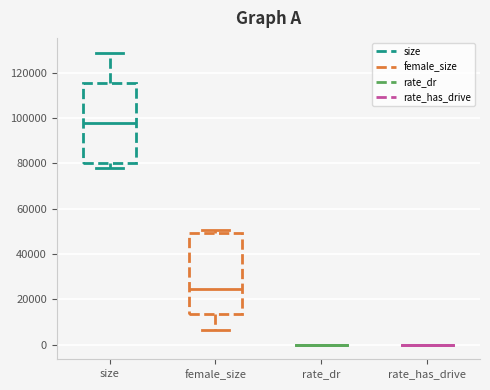

Reading left to right, transcribe this box plot: for each box, give where its median line is, the range the box spans, and where its two whiskers end, as read against the y-axis. The values are not printed on the chart, so give them approximately, as read against the axis.

size: median 98000, box 80000 to 116000, whiskers 78000 to 128000
female_size: median 24000, box 14000 to 50000, whiskers 6000 to 50000 (just above the box's upper edge)
rate_dr: box collapsed to a line at 0, whiskers 0 to 0
rate_has_drive: box collapsed to a line at 0, whiskers 0 to 0